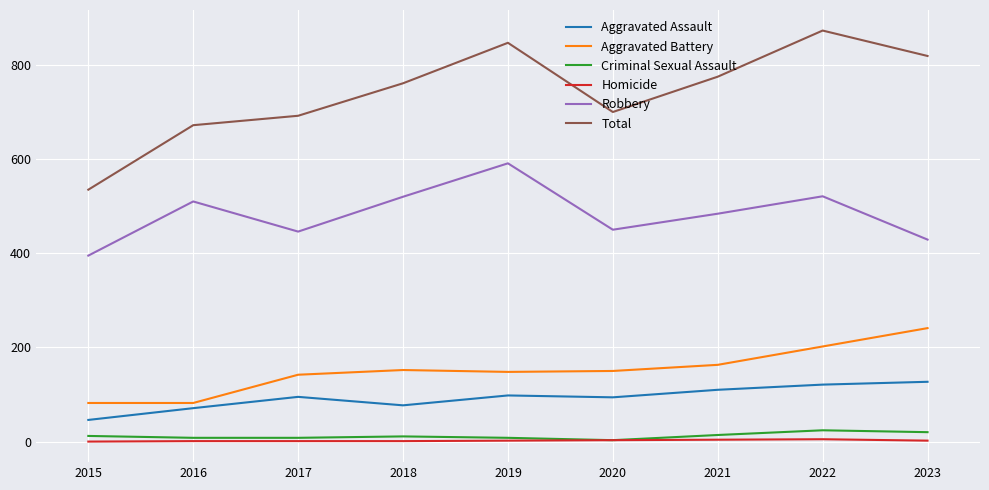

True or false: Criminal Sexual Assault and Robbery cross at least once.

False